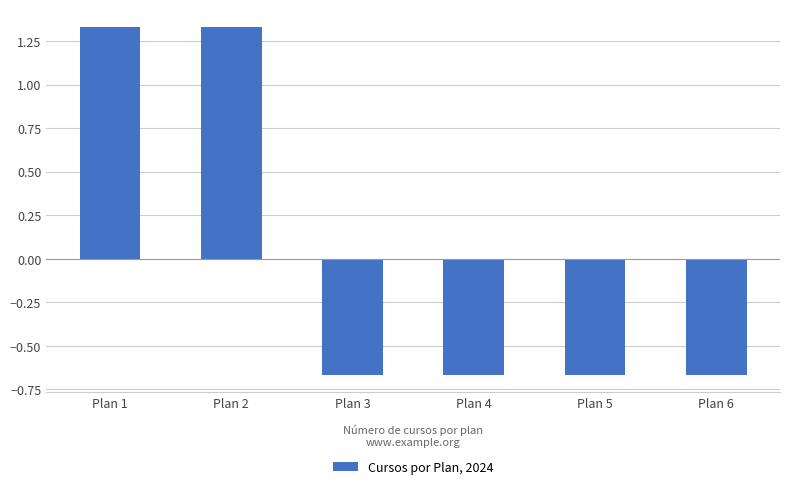

Is it true that the value at Plan 5 is -0.1?

False